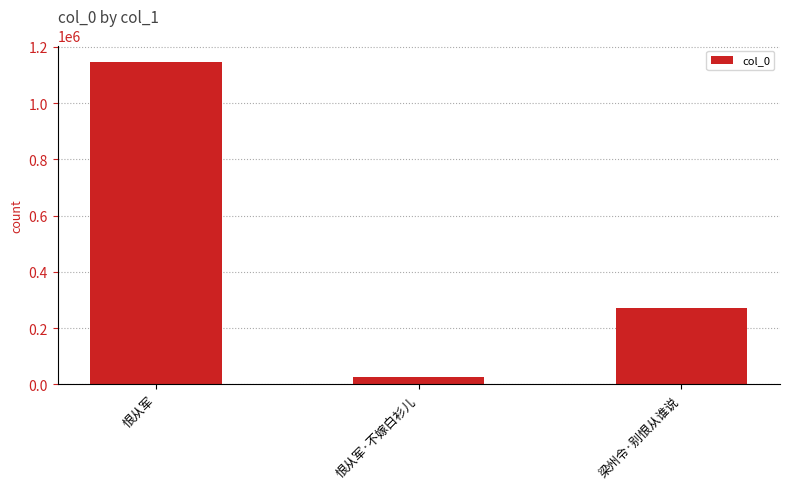

What is the approximate value at 恨从军, to the nearest 10?

1147860